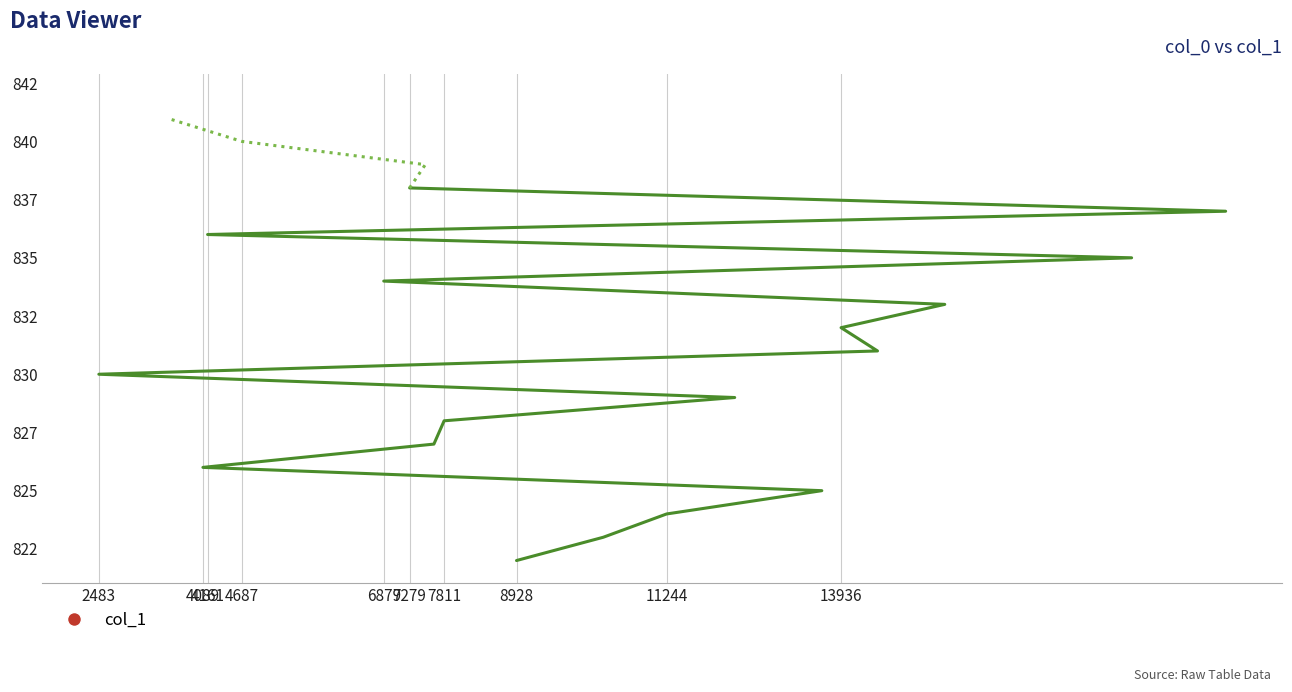

What is the label of the 1st point from the right?

7279